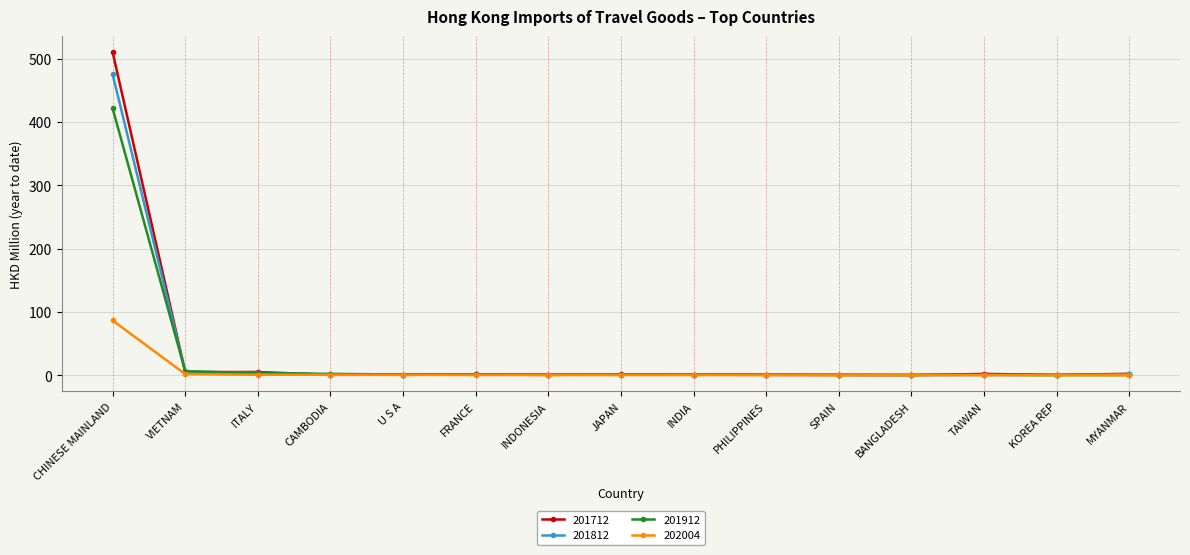

Which series has the widest spread of values?

201712